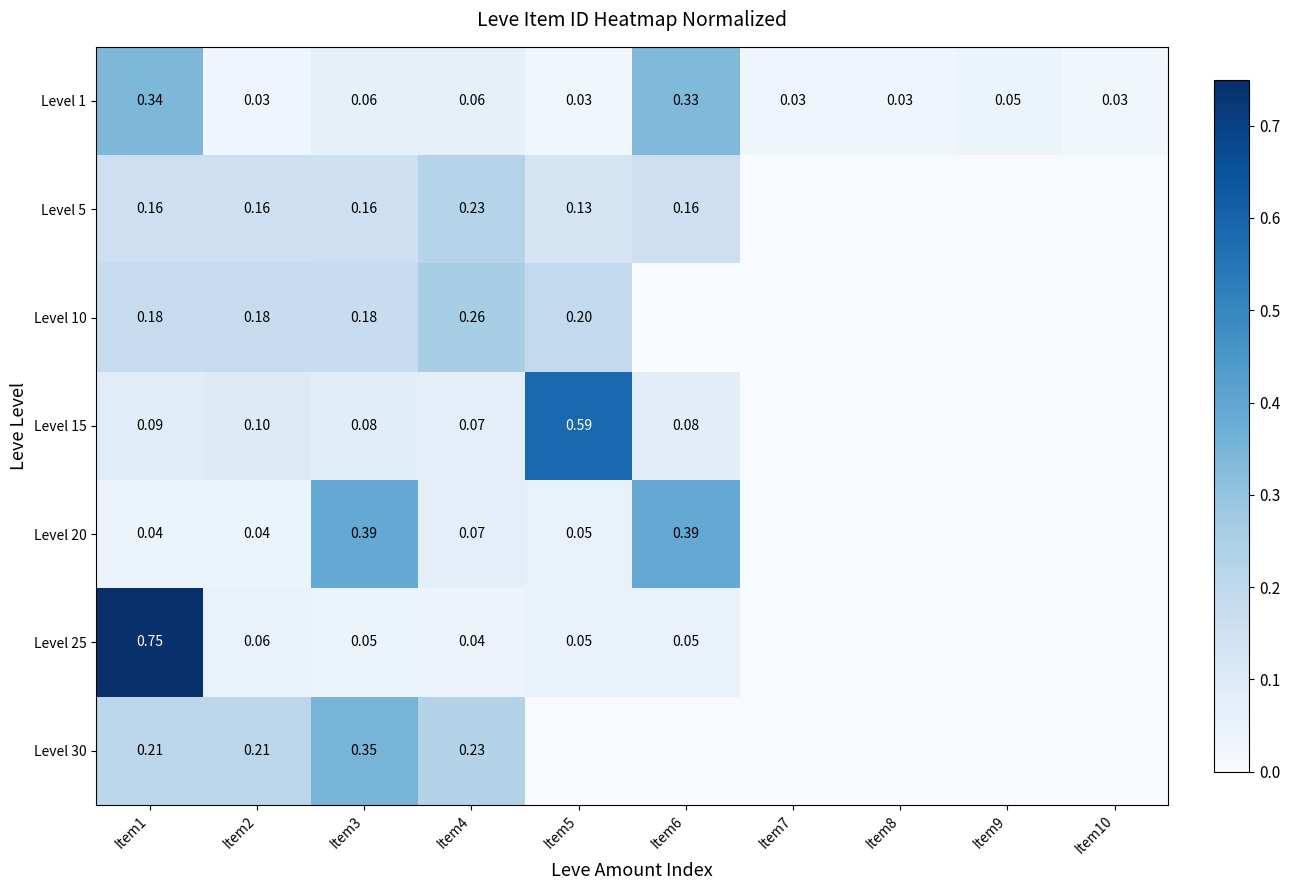

The Level 30 series shows 0.2 at Item5. True or false?

False